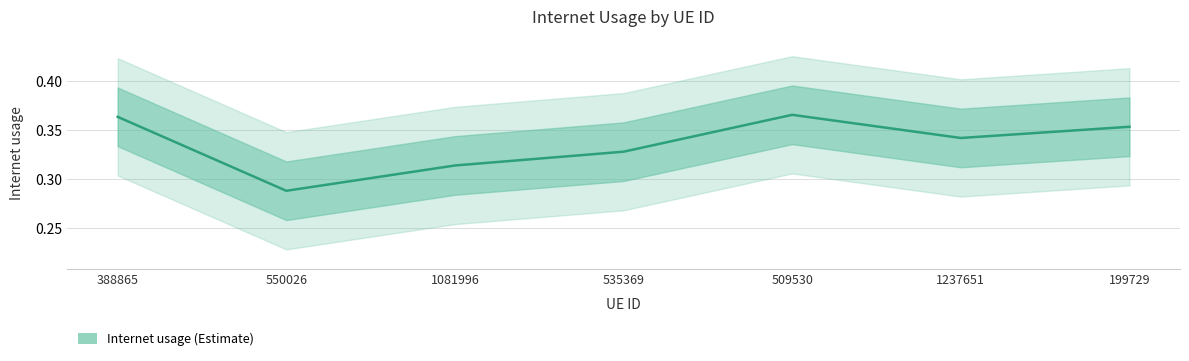

What is the value of the 7th point from the left?

0.4